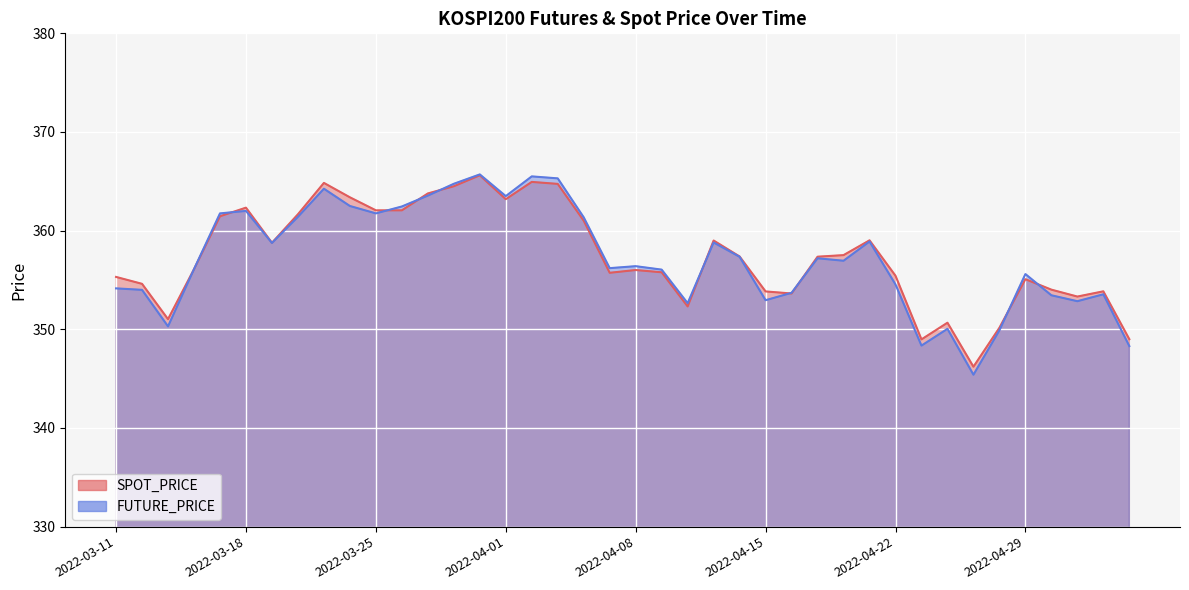

How many data points in SPOT_PRICE are less than 357?

20